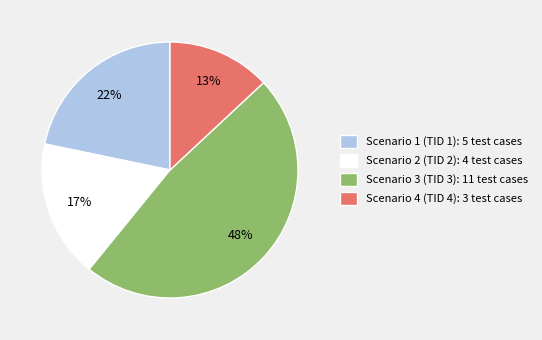

What percentage is the Scenario 4 slice, to the nearest percent?

13%